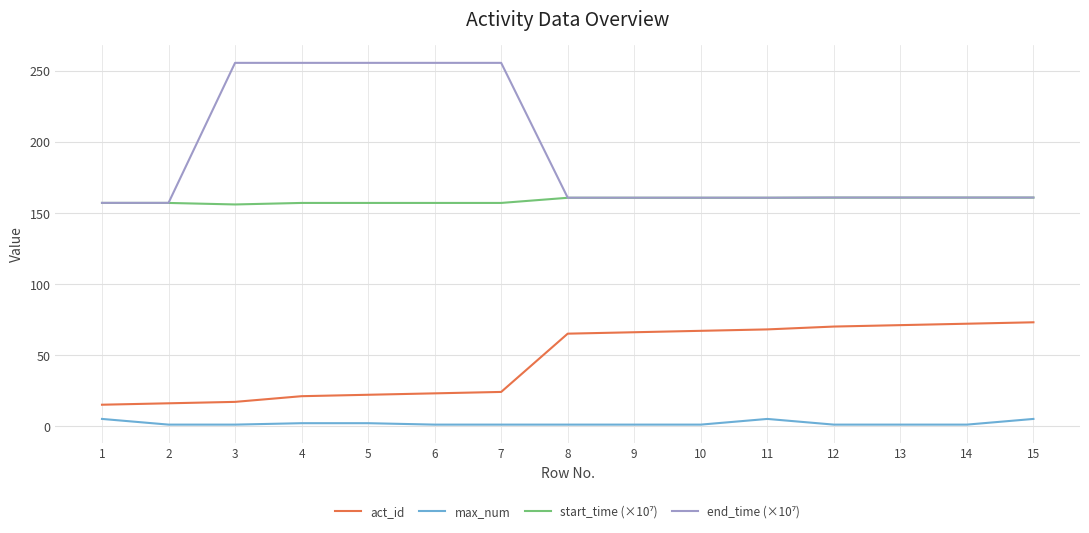

Is it true that act_id equals 65.0 at 8?

True